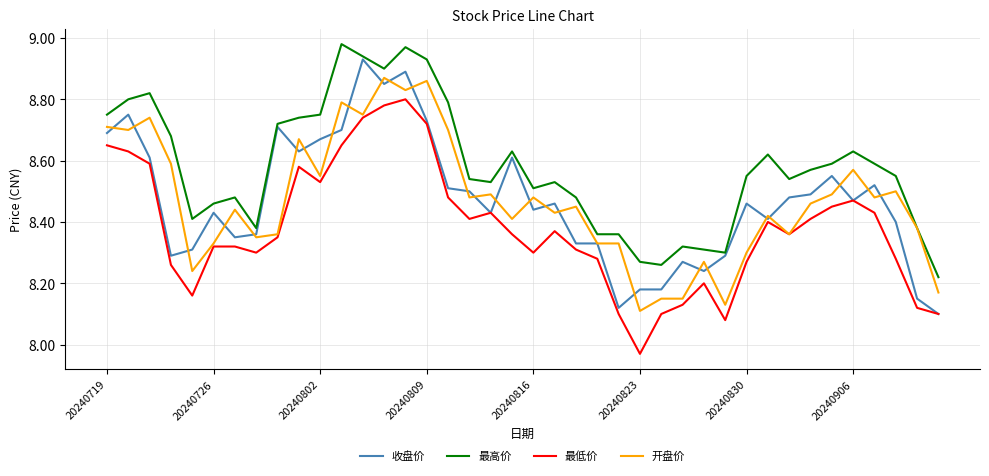

Which series has the largest total across all categories?

最高价